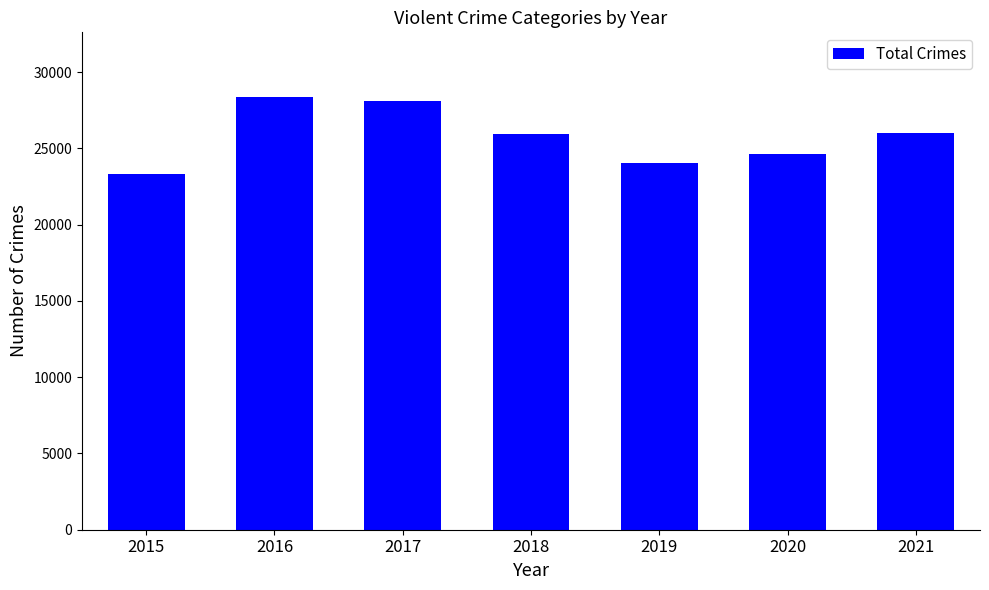

Does the chart contain any negative values?

No